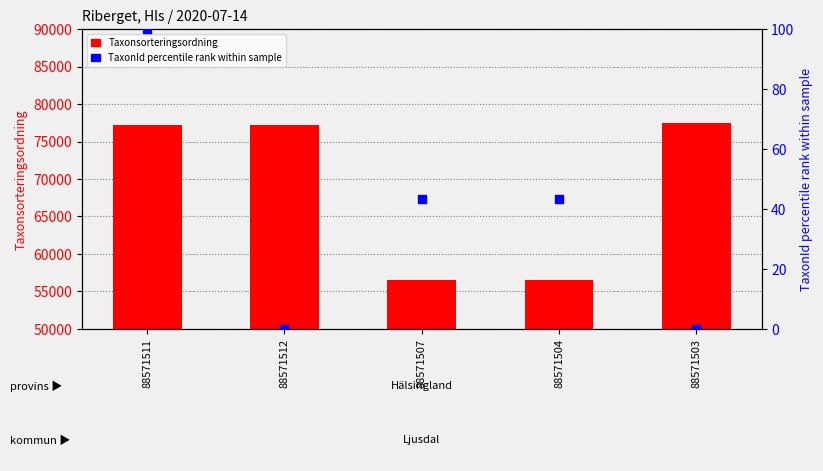

Is the value of Taxonsorteringsordning at 88571507 greater than the value of TaxonId percentile rank at 88571512?

Yes